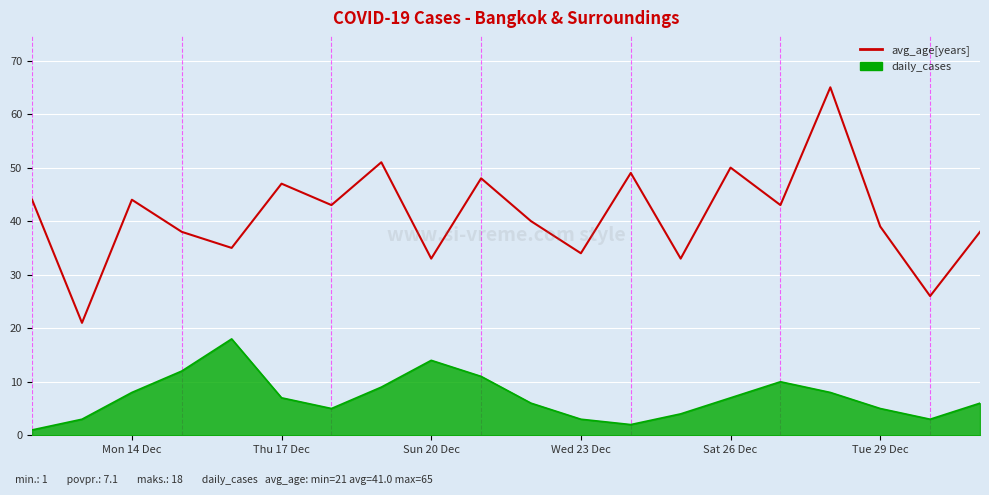

Which series has the largest total across all categories?

avg_age[years]